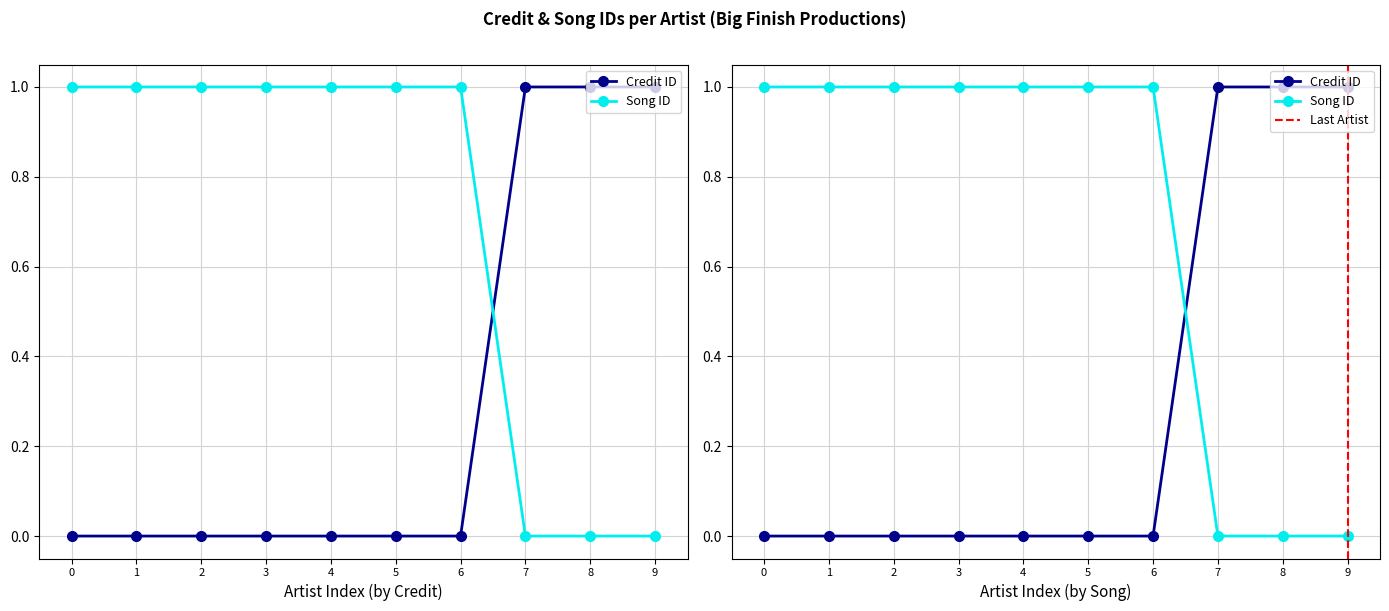

True or false: Credit ID and Song ID intersect in this chart.

False